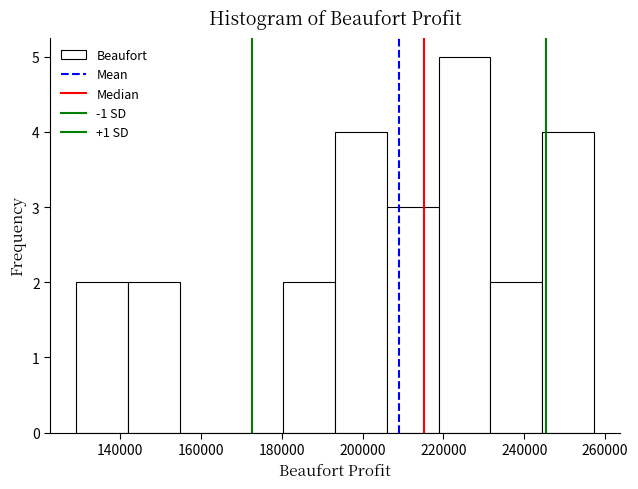

Over which range of the x-axis is the bar tallest?

218000 to 232000